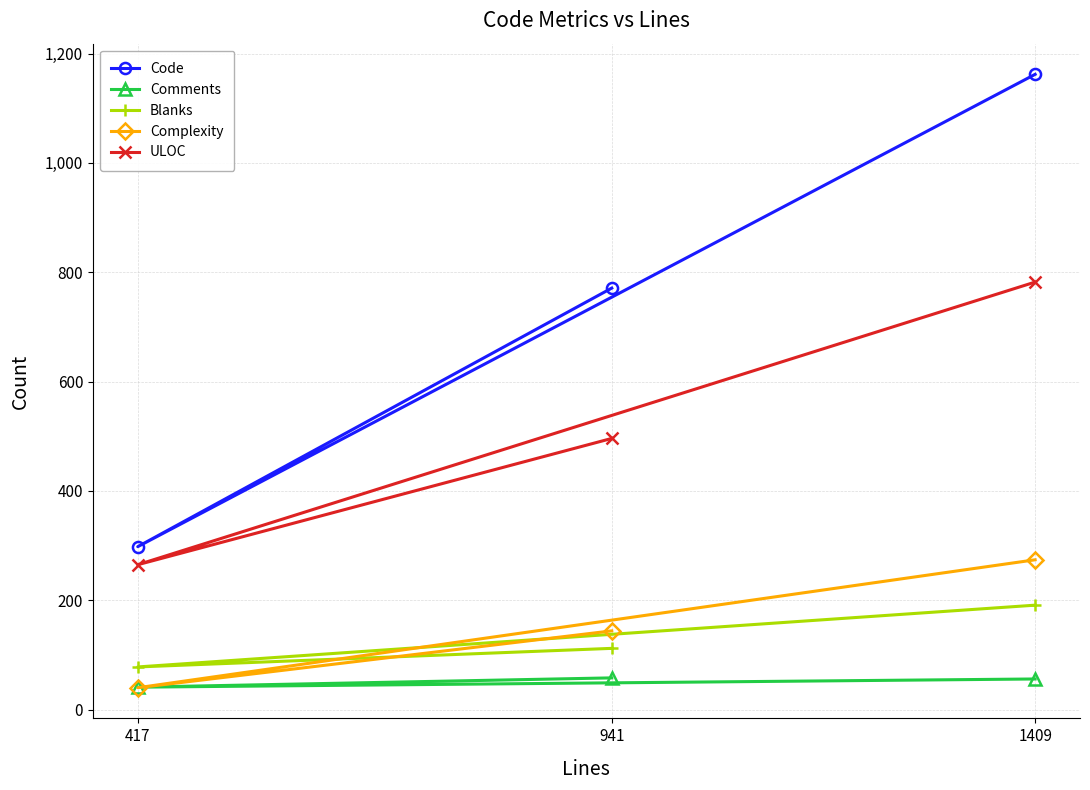

Is the value of Comments at 1409 greater than the value of Blanks at 417?

No